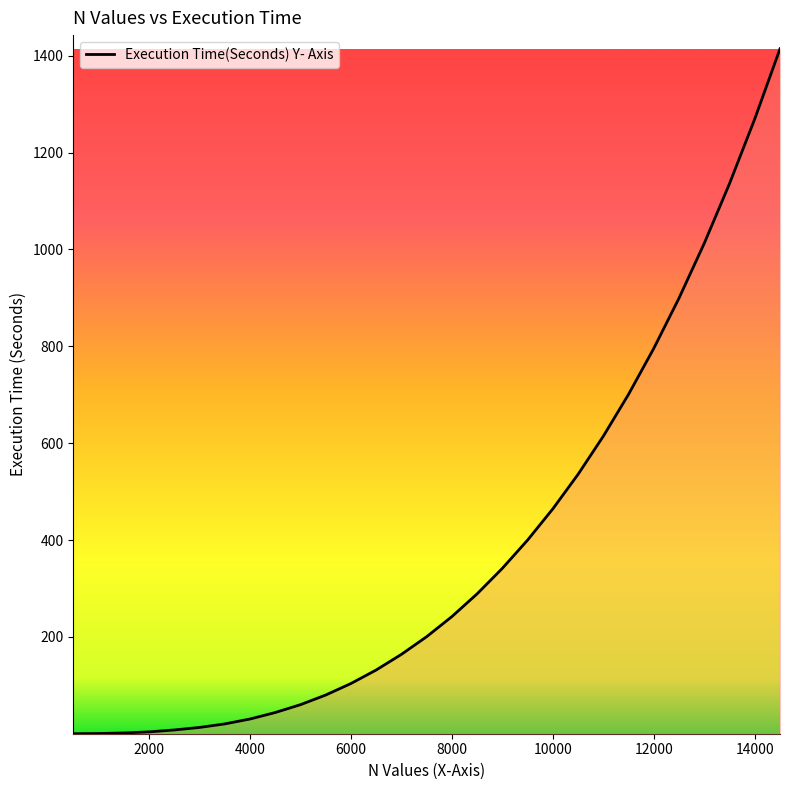

What is the greatest value displayed?

1414.3